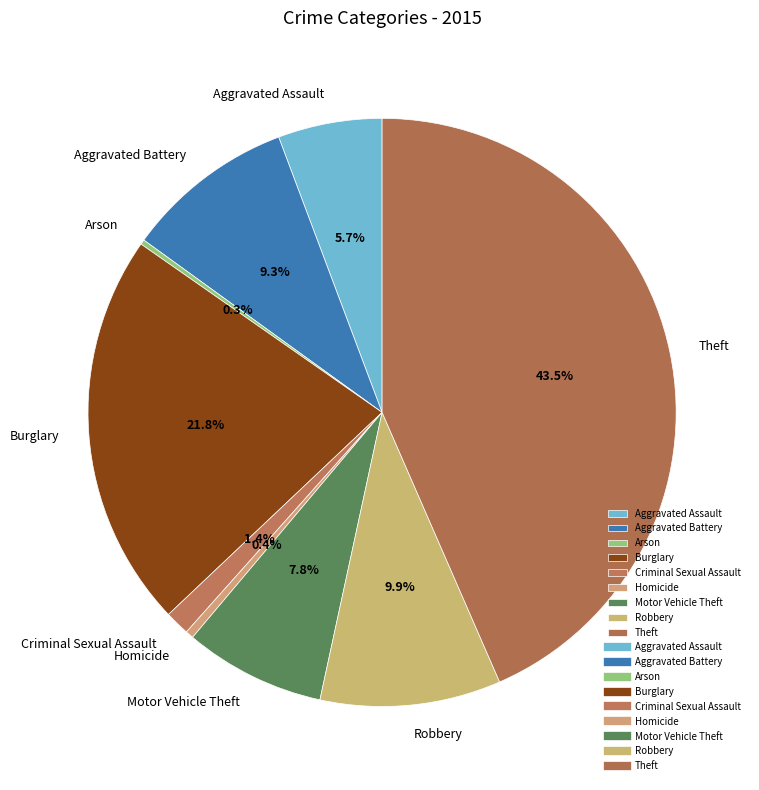

What percentage do Criminal Sexual Assault and Homicide together represent?

1.8%